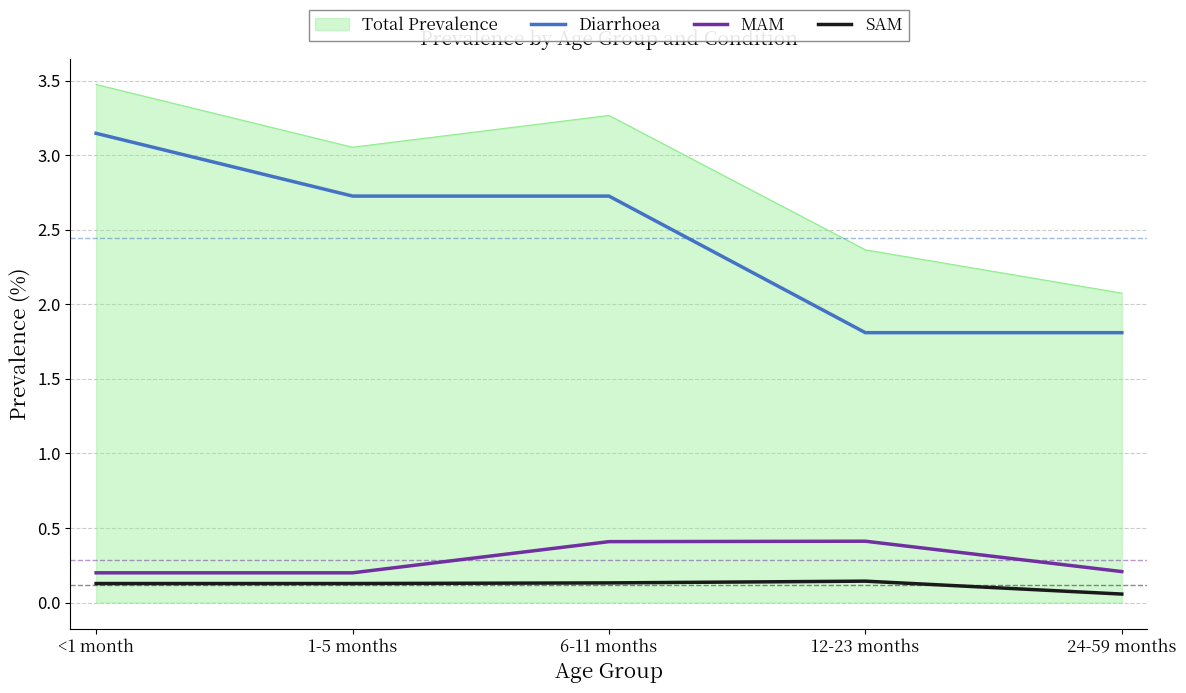

What position from the right is 12-23 months?

2